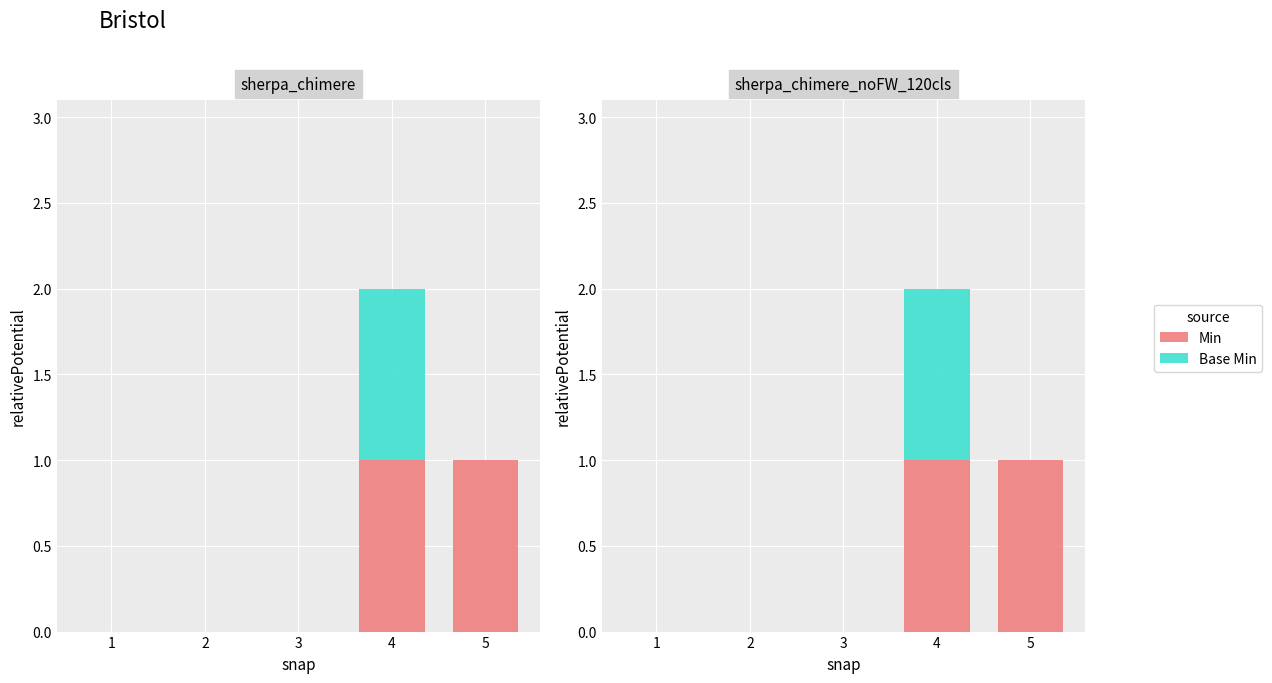

Is the value of Base Min at 1 greater than the value of Min at 2?

No